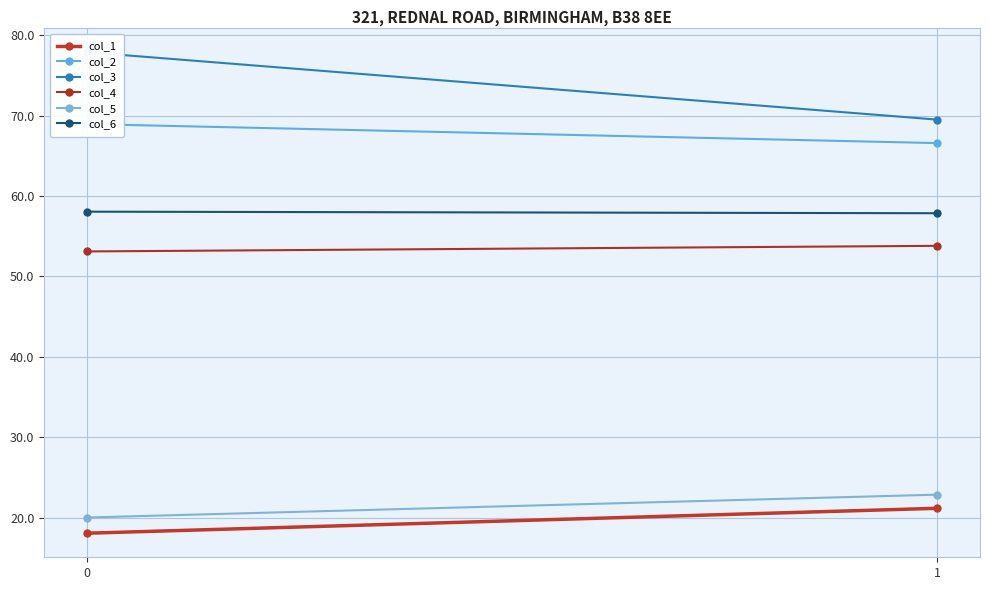

What is the total value across all series at 0?

296.1